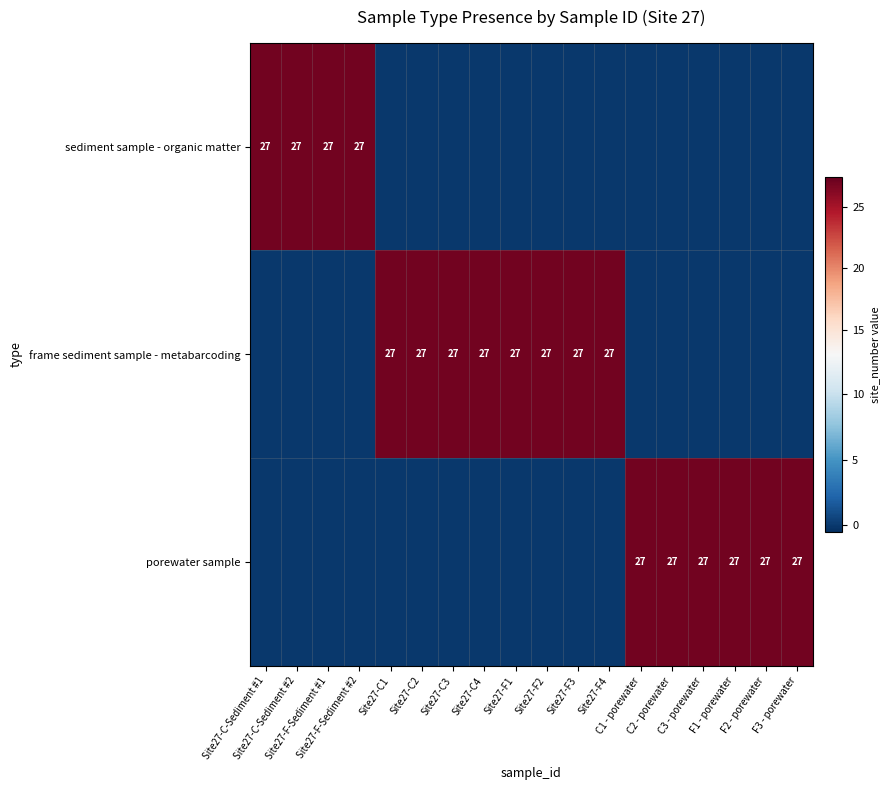

What is the sum of all sediment sample - organic matter values?

108